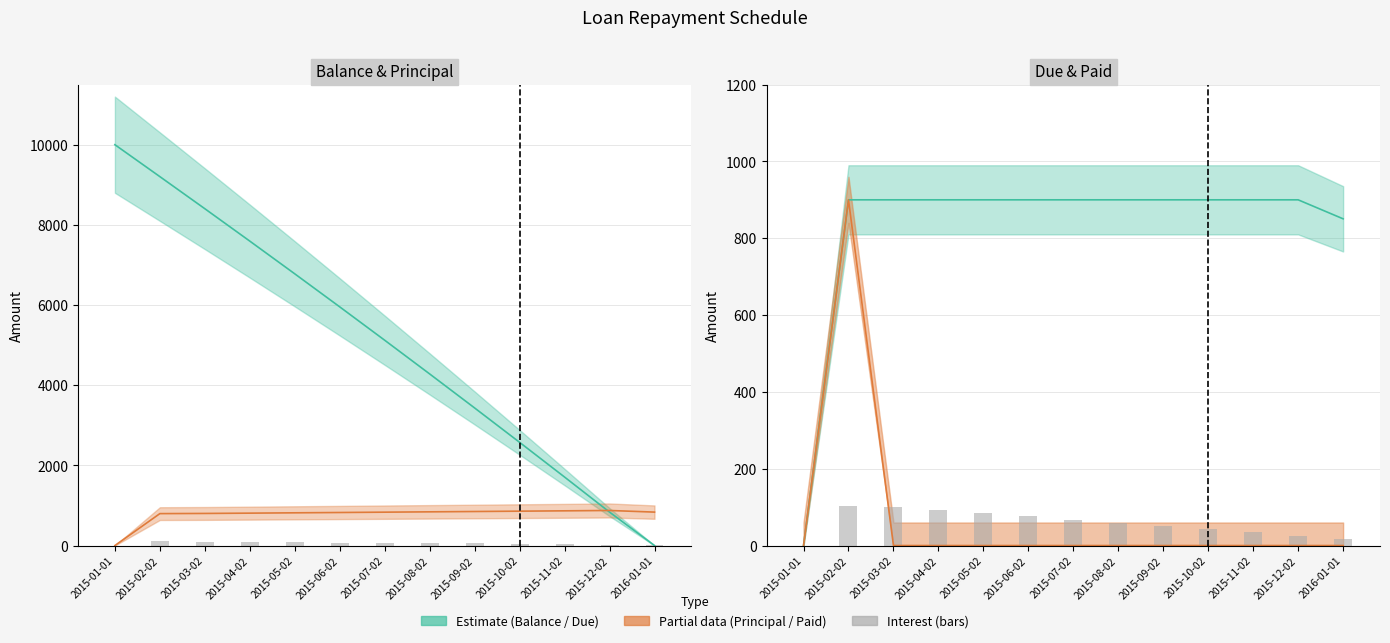

At which label is Interest (bar) closest to 51?

2015-09-02